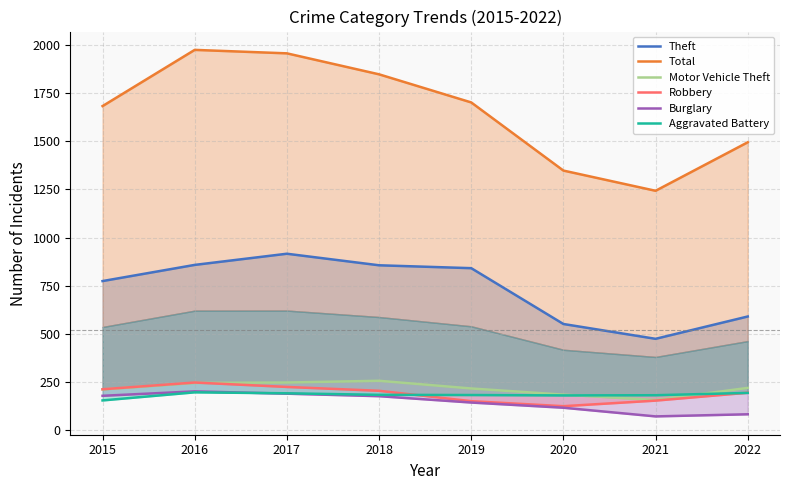

Which series has the largest total across all categories?

Total